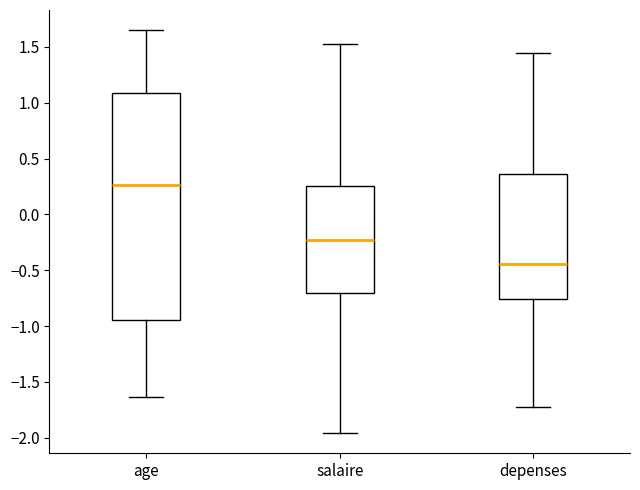

Where is the upper edge of the box for salaire on the y-axis? The values are not printed on the chart, so give them approximately, as read against the axis.

0.25